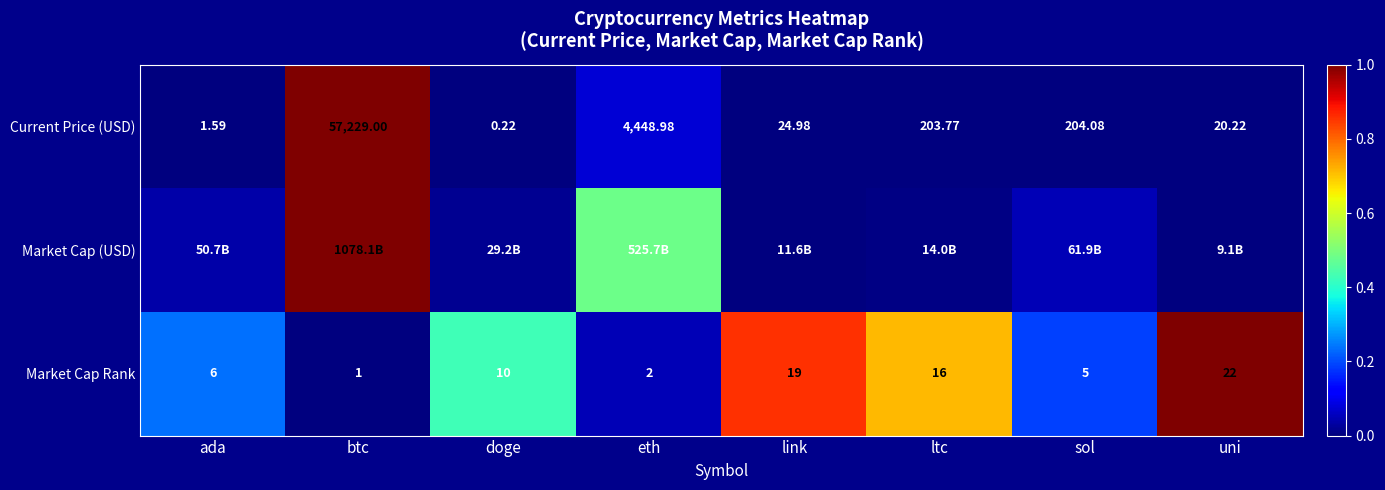

Where is Market Cap Rank nearest to the value 11?

doge